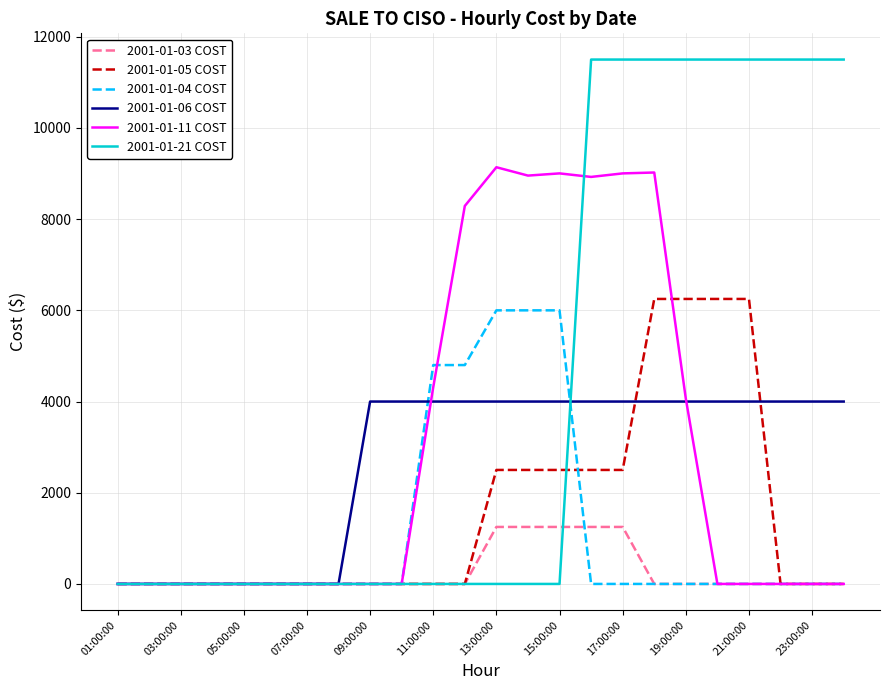

Which series has the largest range (max minus min)?

2001-01-21 COST